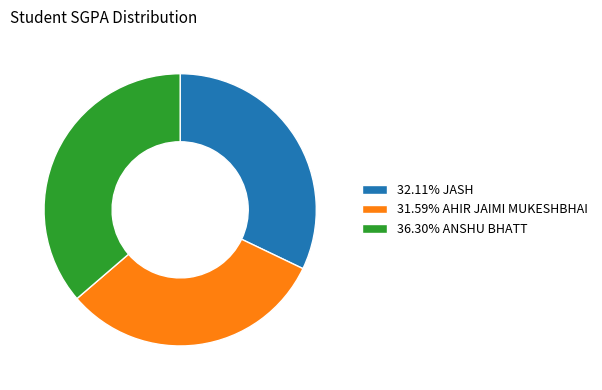

Count the number of slices in the pie.

3